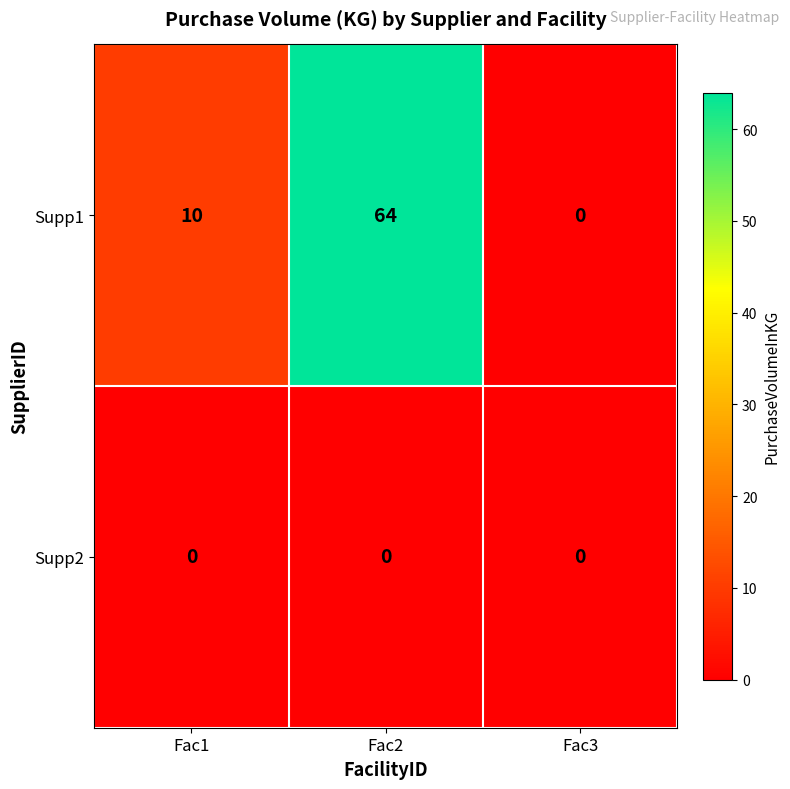

How many distinct data groups are displayed?

2